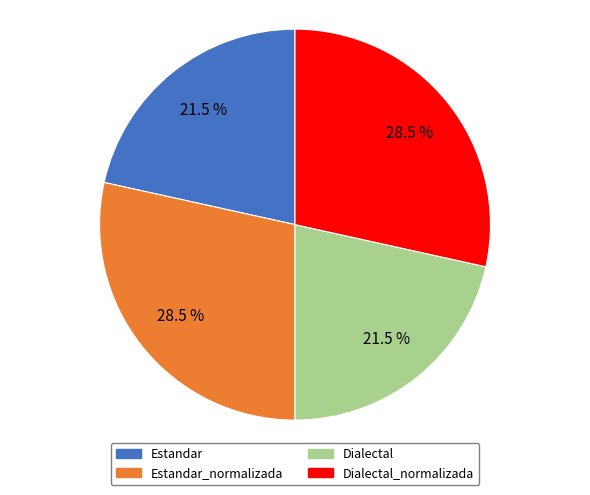

Is there a majority slice in this chart?

No